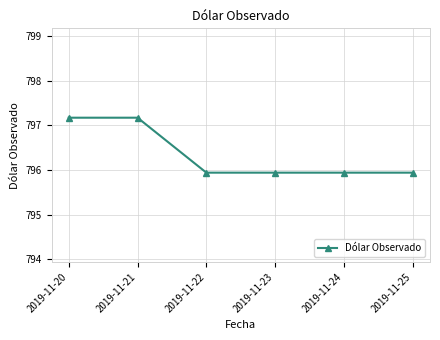

What is the value of the 6th point from the left?

795.9